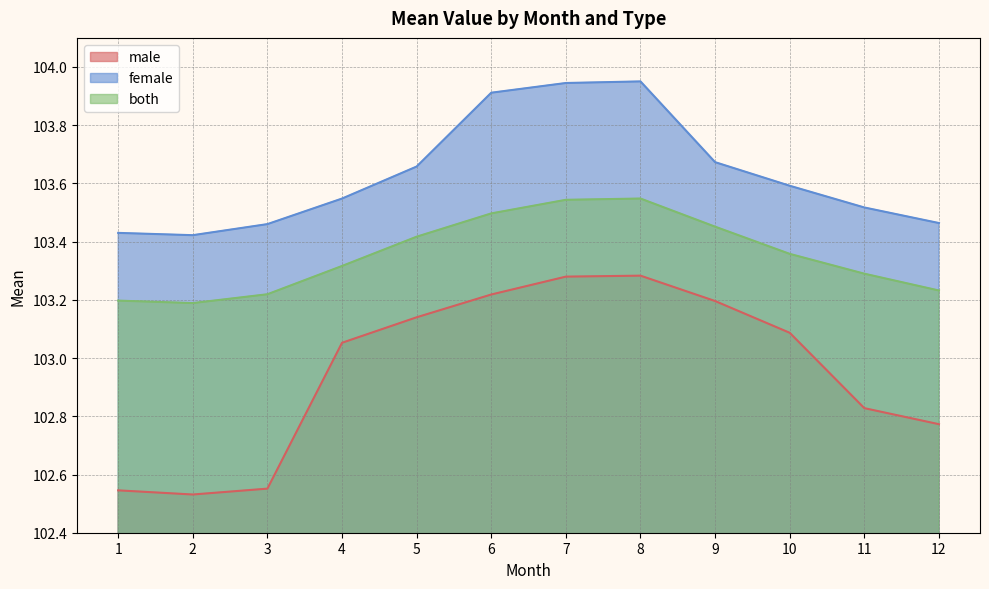

How many data points in male are less than 103?

5